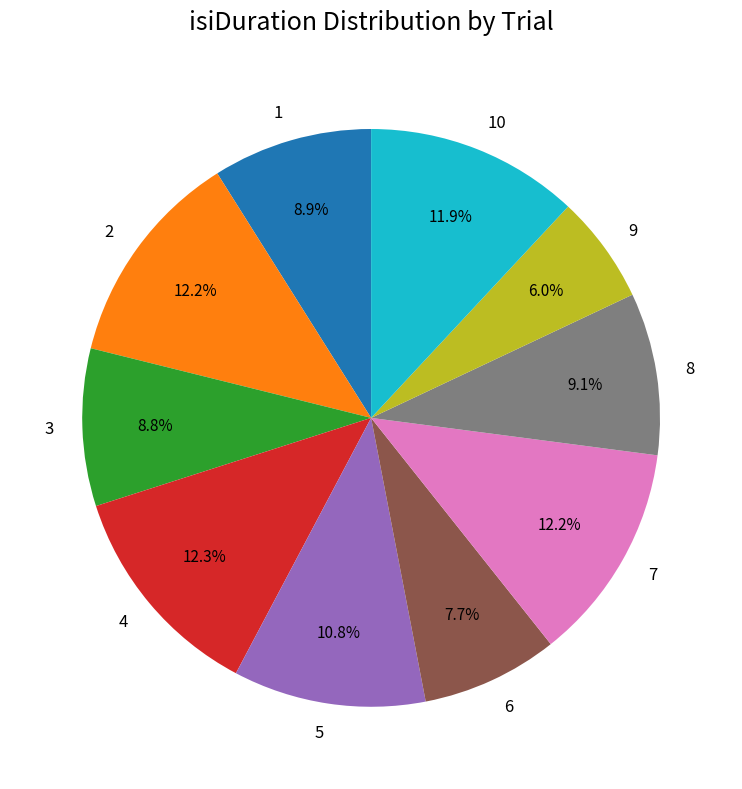

What is the smallest slice in the pie chart?

9